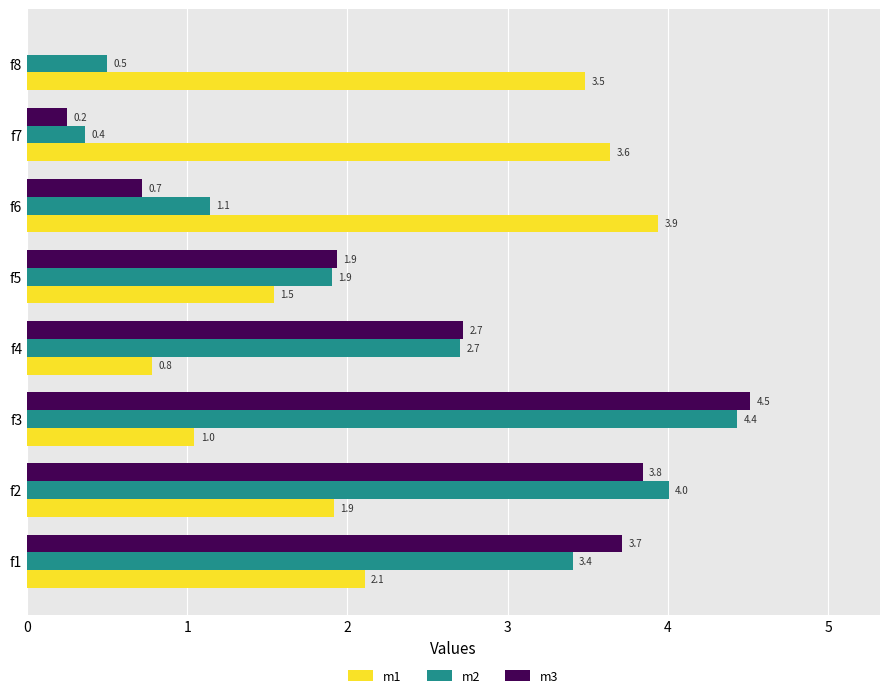

Is the value of m2 at f5 greater than the value of m1 at f7?

No